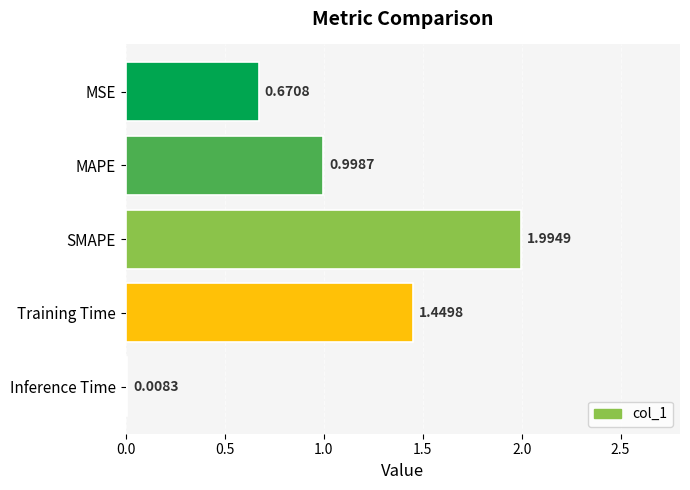

What is the sum of all values?

5.1